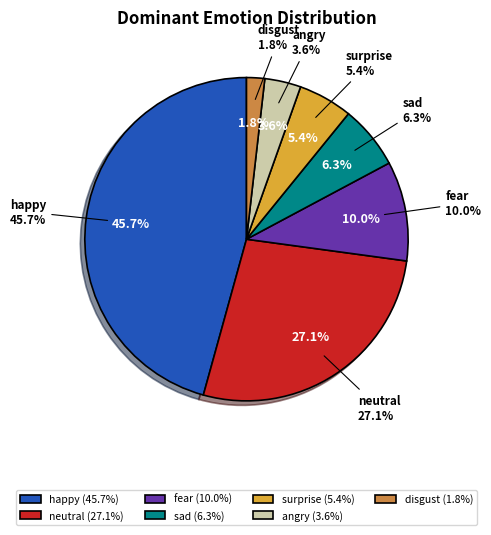

Rank the categories by value from lowest to highest.

disgust, angry, surprise, sad, fear, neutral, happy